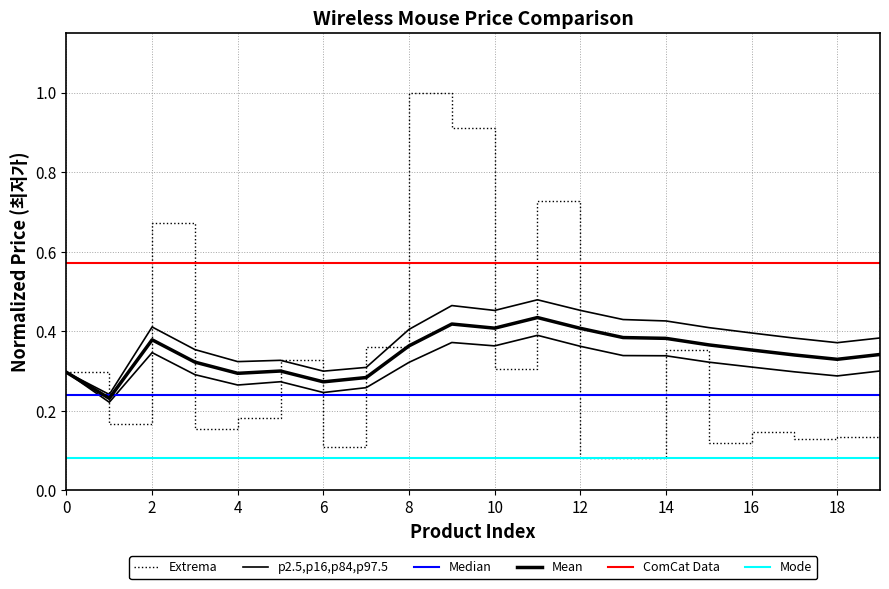

True or false: the data shows 0.3 at 5.

True